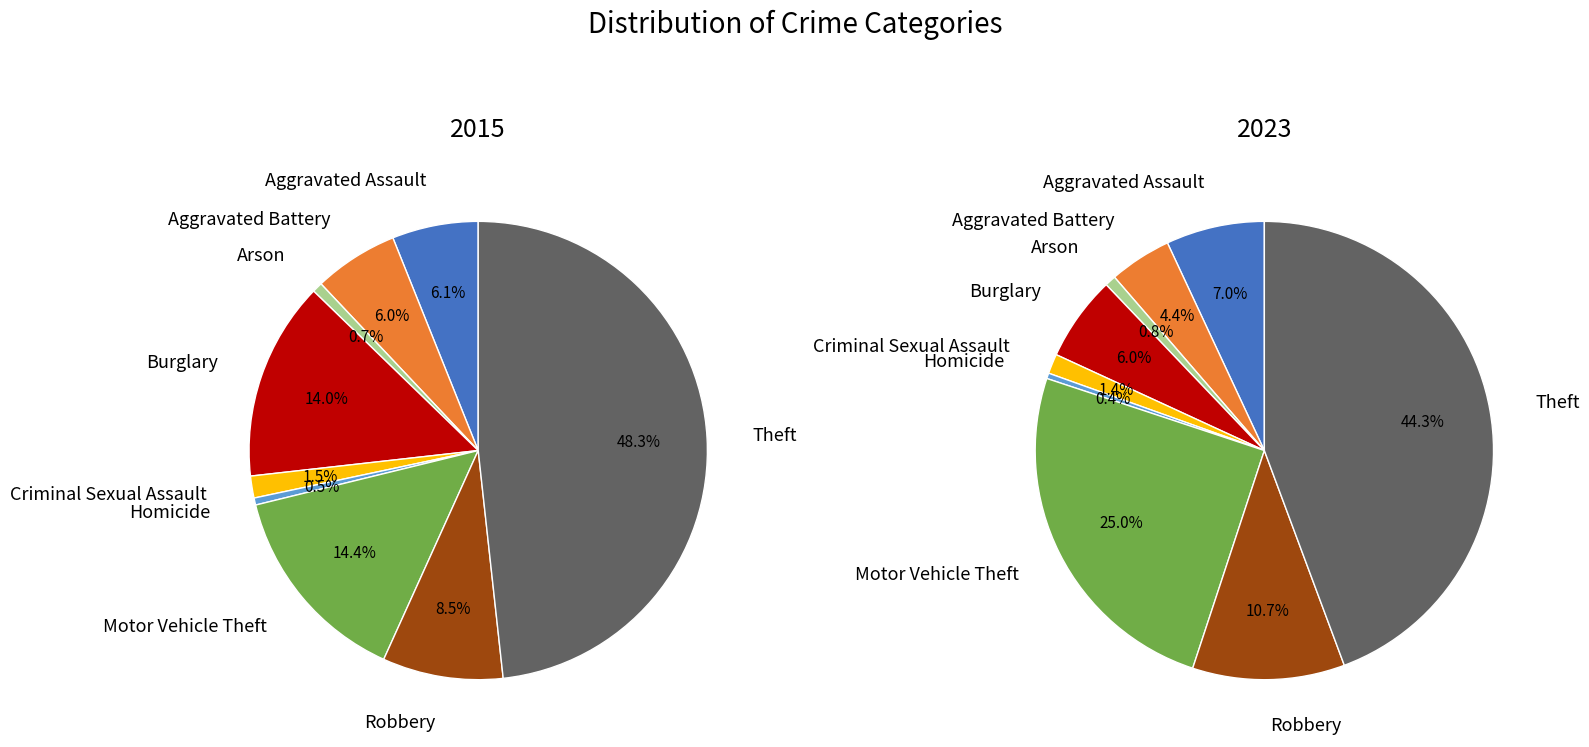

How many slices are in this pie chart?

9